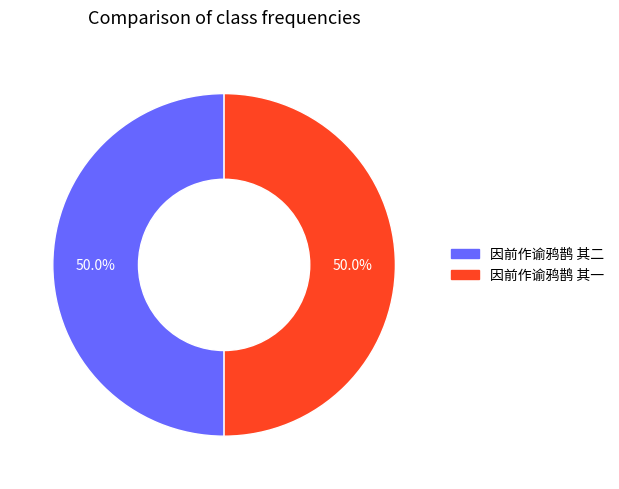

What is the ratio of the value at 因前作谕鸦鹊 其二 to the value at 因前作谕鸦鹊 其一?

1.0